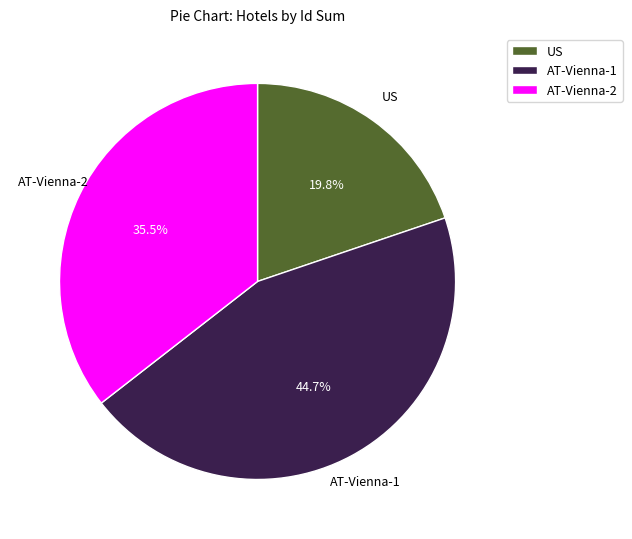

What is the total percentage of US and AT-Vienna-1?

64.5%